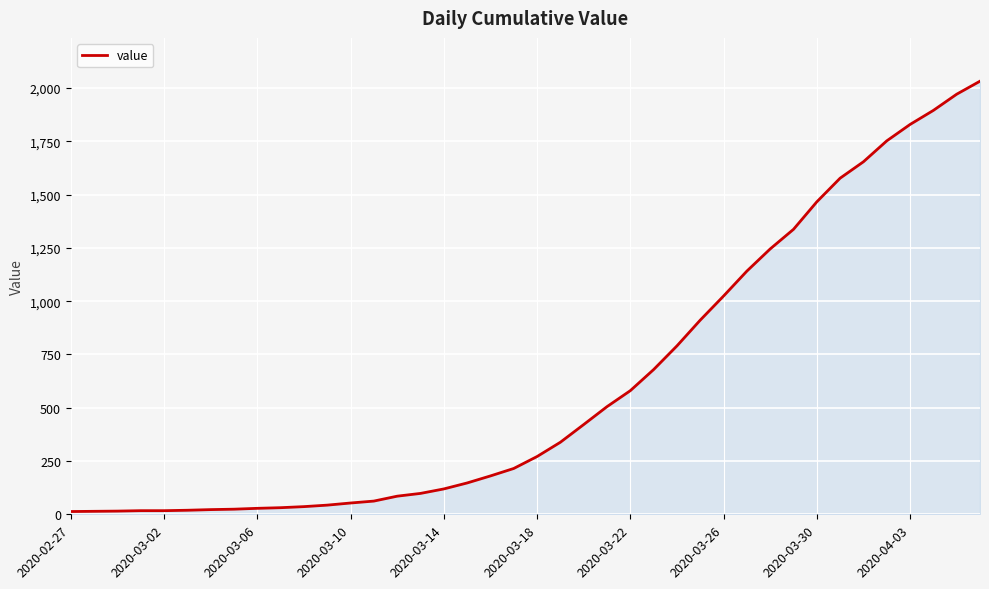

What is the difference between the maximum and minimum values?

2019